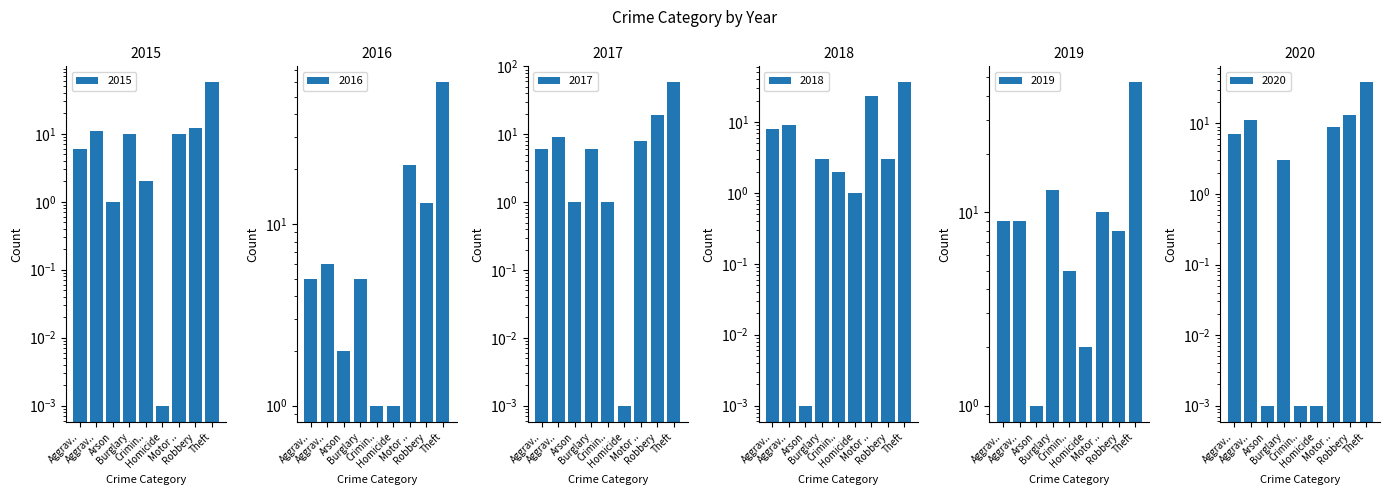

What position from the left is Burglary?

4